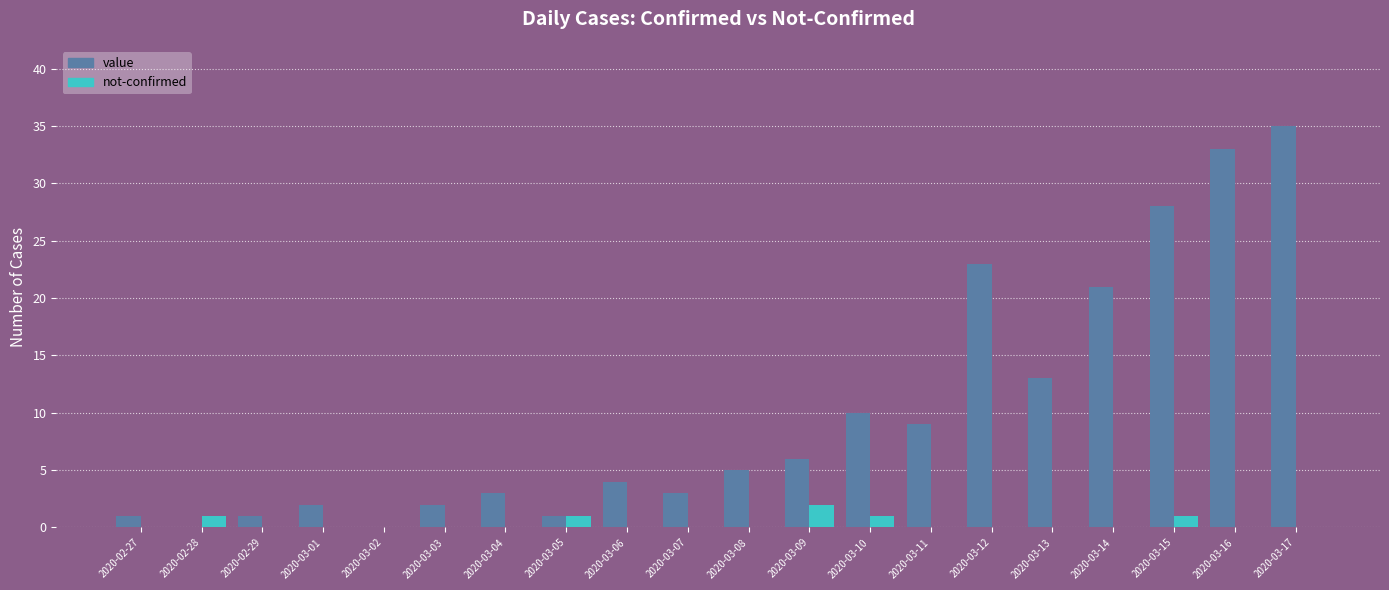

Count the number of categories in the chart.

20